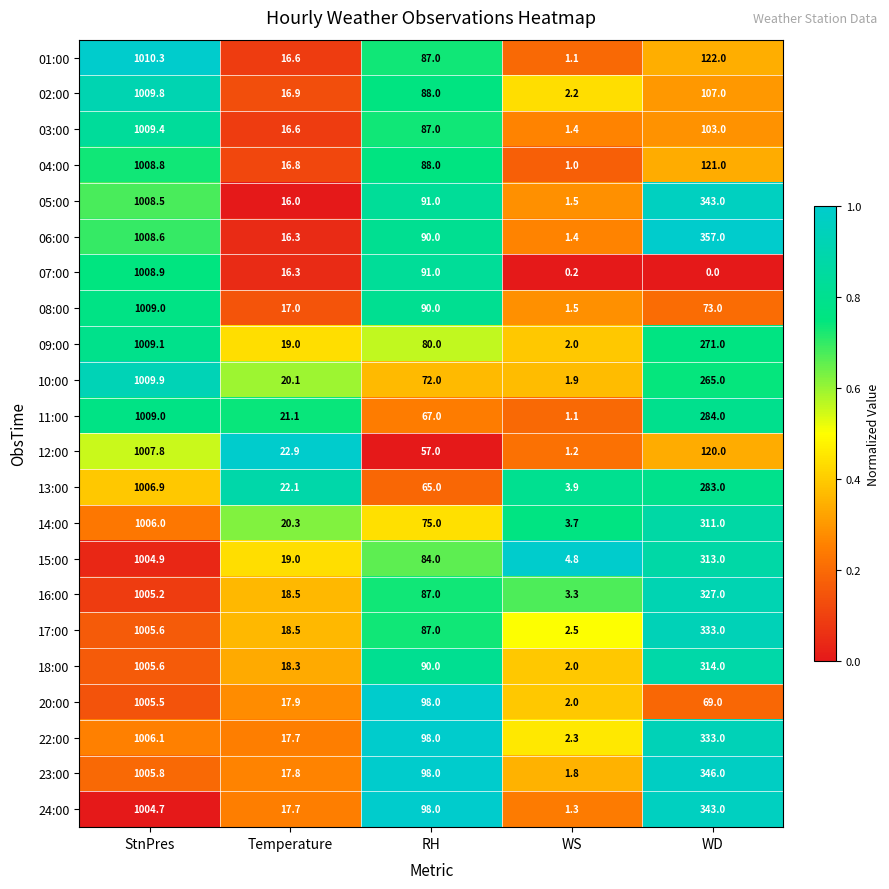

At which category does the chart reach its minimum across all series?

WD